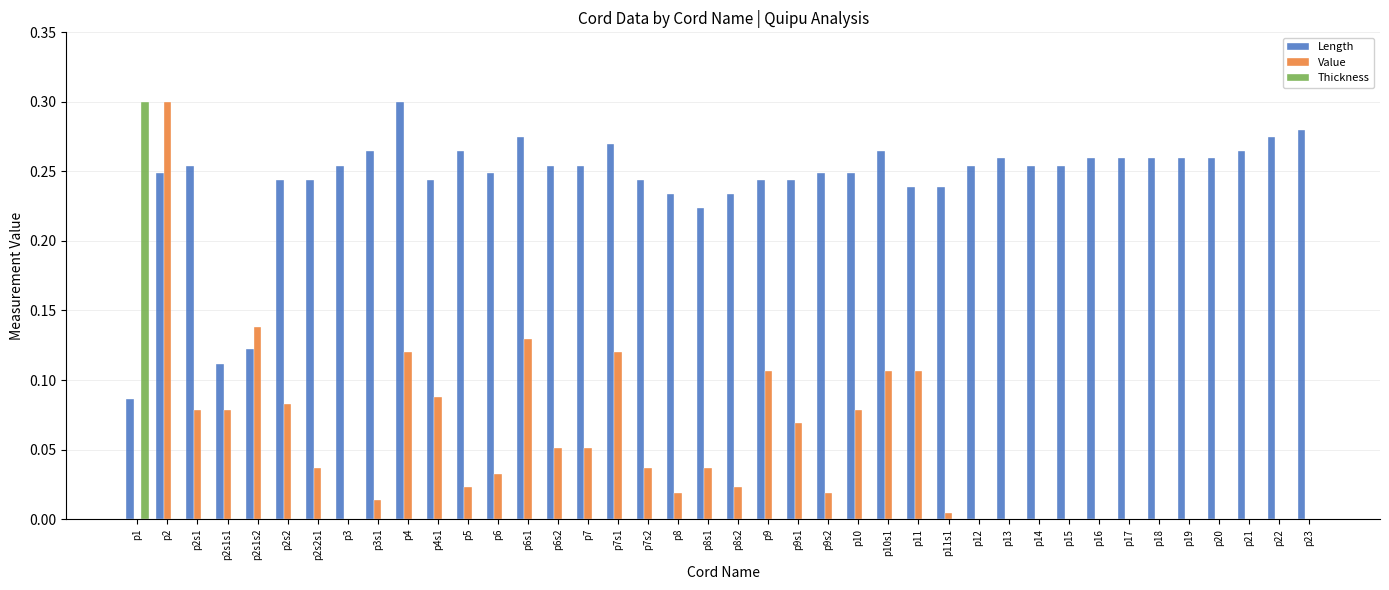

Between p9s1 and p10s1, which series saw the biggest shift?

Value